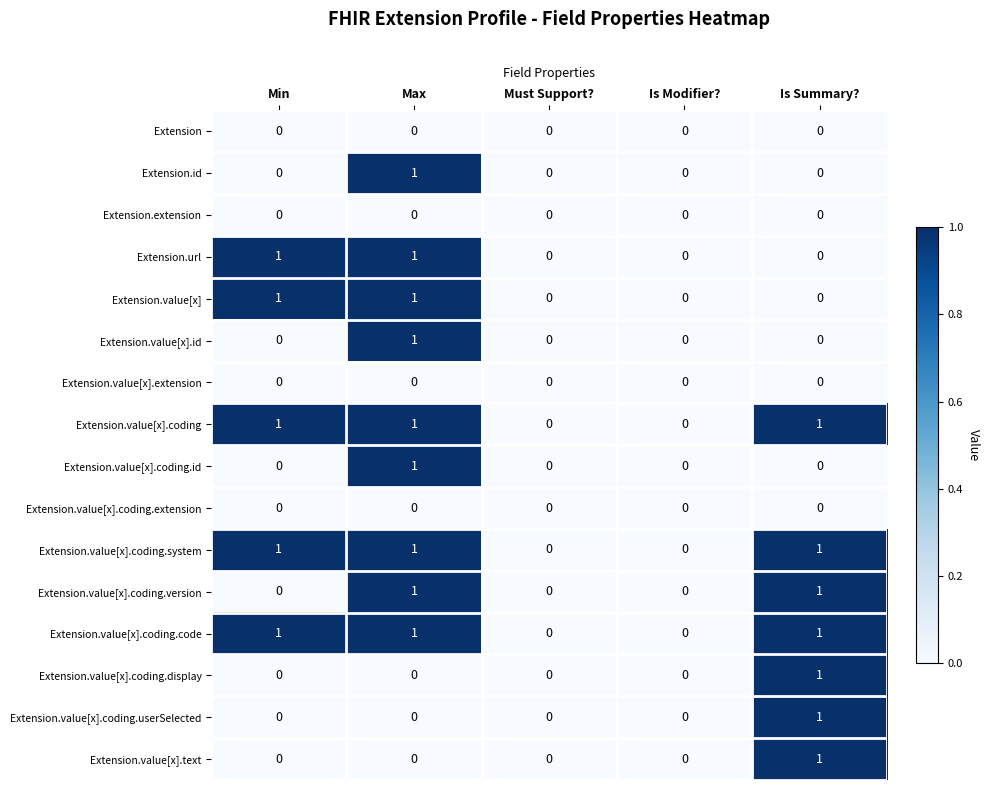

The Extension.value[x].extension series shows 0 at Min. True or false?

True